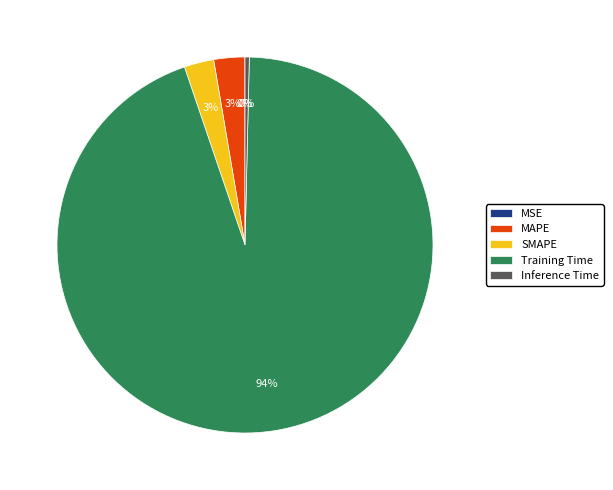

Between SMAPE and Inference Time, which is larger?

SMAPE